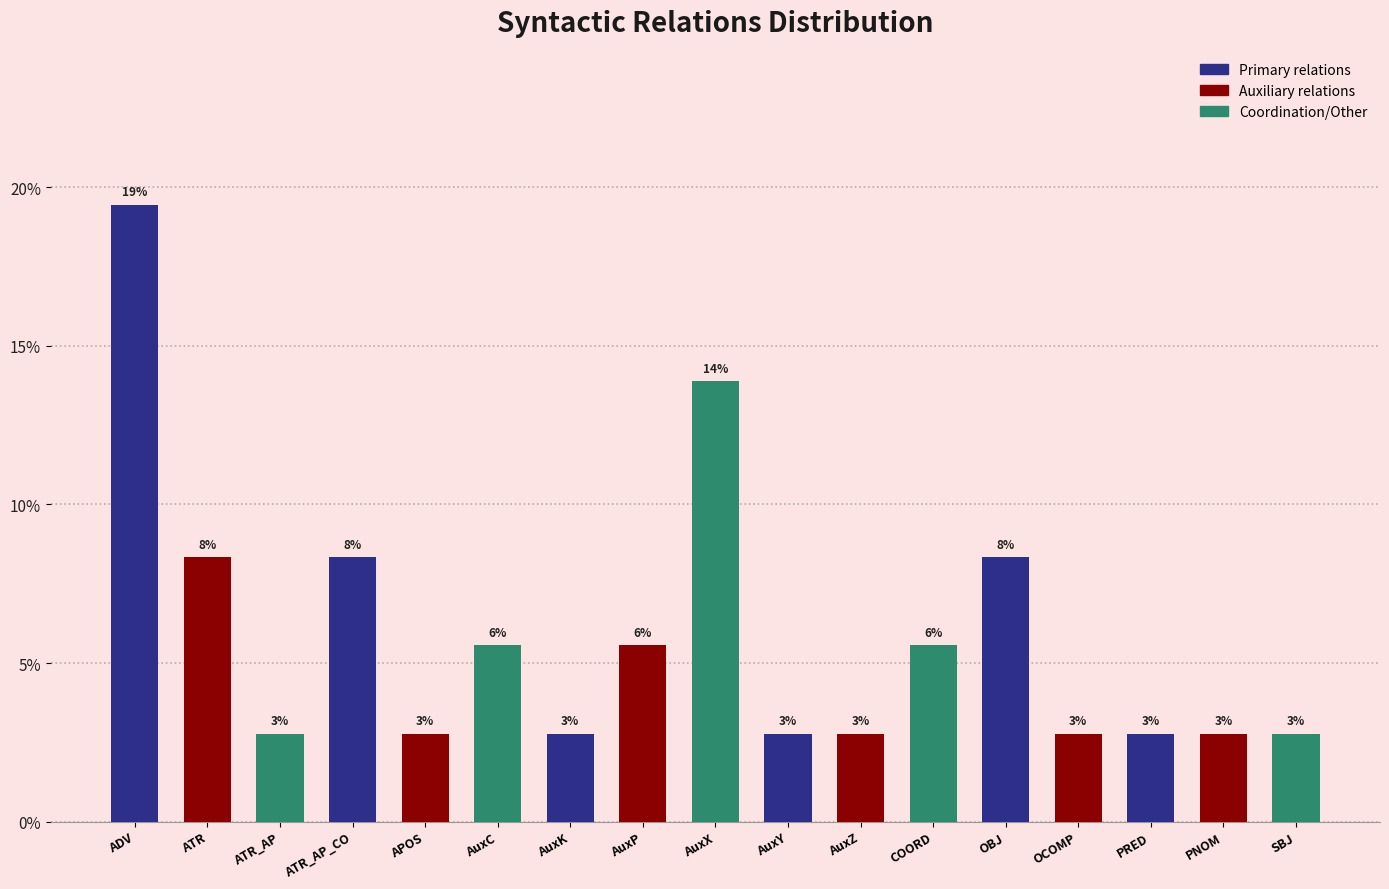

Does the chart contain any negative values?

No